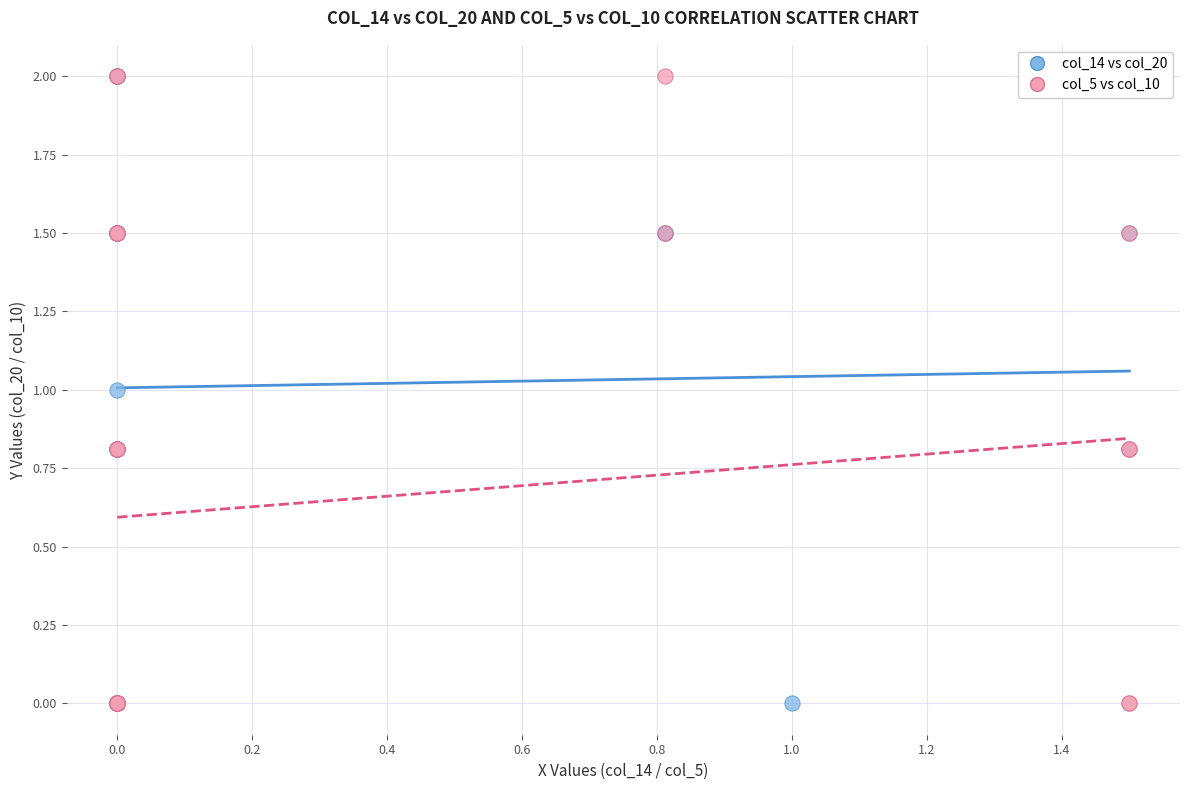

What are all the series names shown in the legend?

col_14 vs col_20, col_5 vs col_10